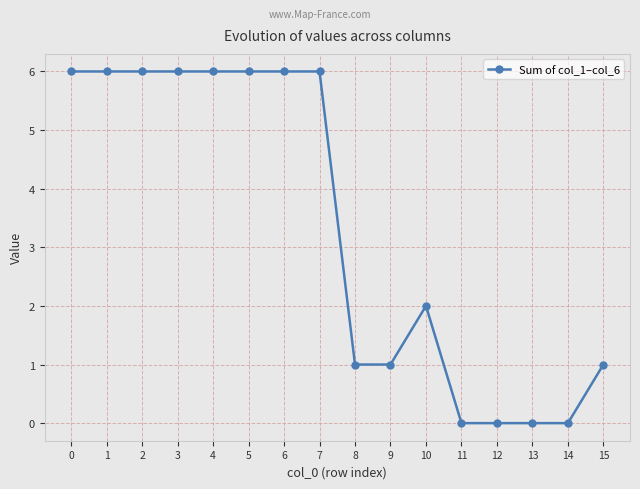

What is the greatest value displayed?

6